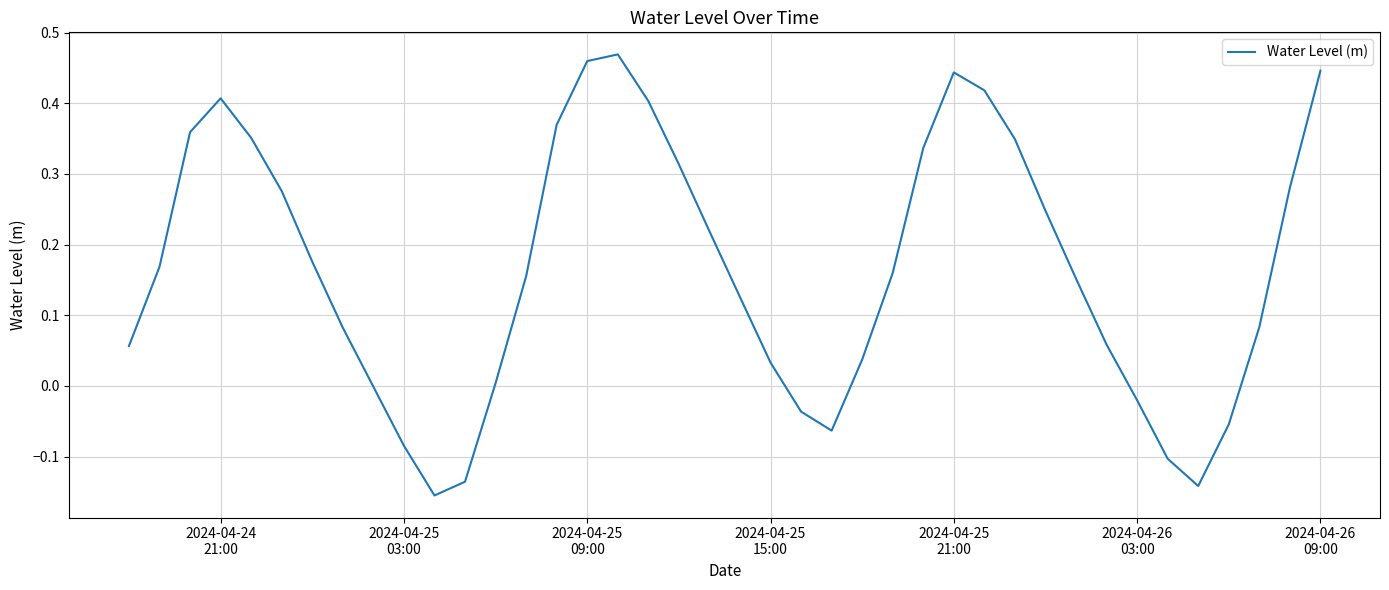

What is the difference between the maximum and minimum values?

0.6